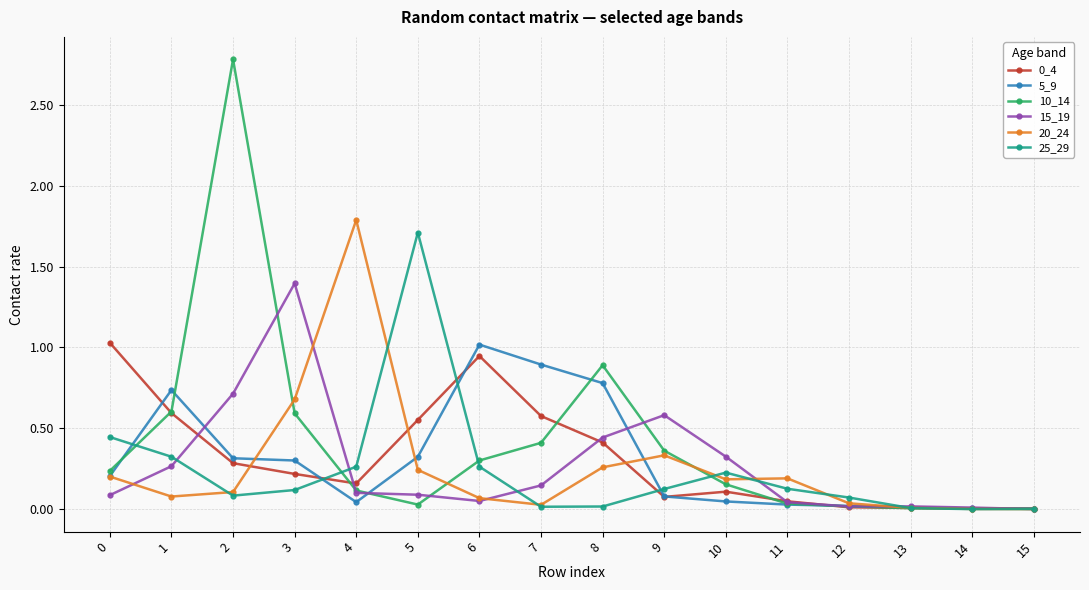

Which series has the largest range (max minus min)?

10_14